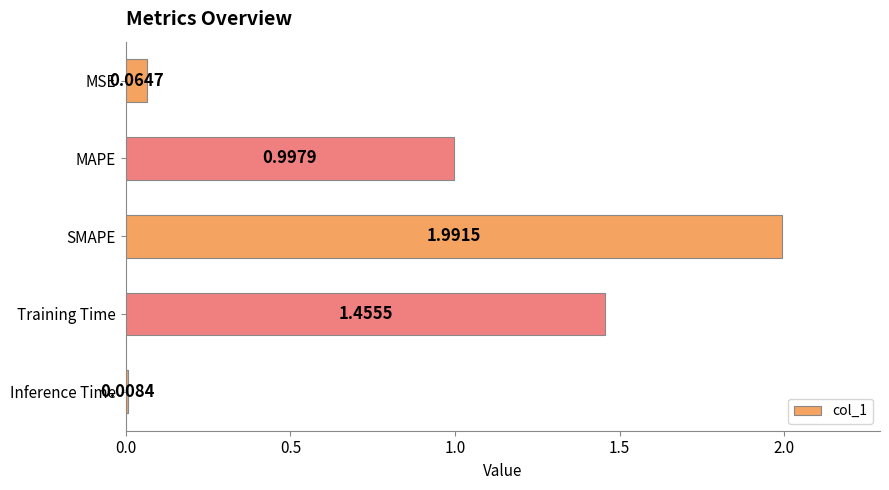

Which has a higher value, MAPE or SMAPE?

SMAPE